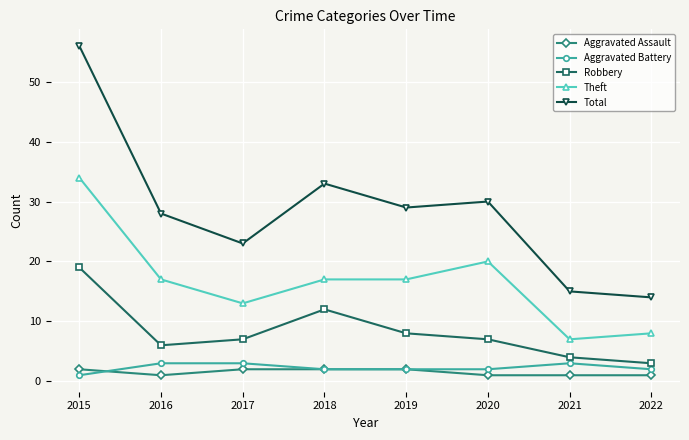

What is the difference between the second highest and second lowest values in the Total series?

18